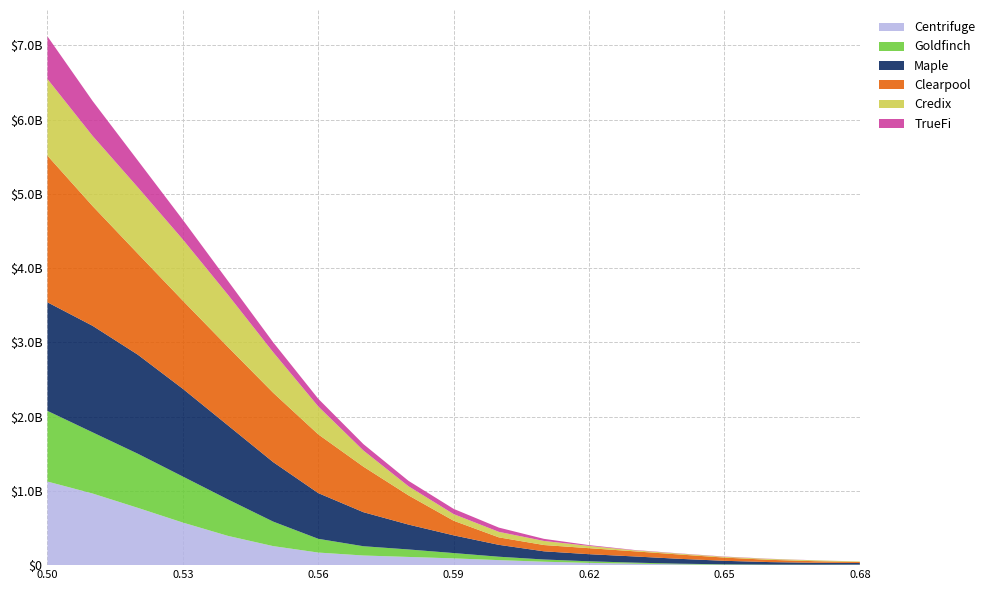

Reading left to right, what are all the values shown in this chart?

col_4: 0=4.8	1=2.8	2=2.7	3=5.0	4=10.9	5=19.6	6=30.2	7=46.0	8=67.6	9=91.1	10=110.4	11=129.8	12=169.5	13=256.4	14=393.9	15=573.2	16=772.1	17=964.8	18=1126.0
col_5: 0=2.3	1=3.3	2=4.5	3=5.9	4=8.6	5=14.3	6=21.6	7=30.0	8=45.9	9=71.7	10=100.8	11=125.0	12=185.2	13=330.4	14=490.9	15=620.3	16=729.2	17=824.0	18=951.8
col_6: 0=21.4	1=26.0	2=33.8	3=47.3	4=65.7	5=83.4	6=95.7	7=110.2	8=160.0	9=238.5	10=334.9	11=458.3	12=615.7	13=801.4	14=996.8	15=1181.3	16=1334.2	17=1434.9	18=1462.7
col_7: 0=14.0	1=21.2	2=30.4	3=43.4	4=58.3	5=69.2	6=81.0	7=84.7	8=100.9	9=196.6	10=393.3	11=613.4	12=791.0	13=934.3	14=1056.0	15=1187.2	16=1361.7	17=1613.0	18=1975.0
col_8: 0=6.4	1=11.3	2=11.7	3=10.3	4=11.4	5=13.0	6=30.8	7=54.9	8=74.2	9=89.4	10=122.7	11=217.5	12=376.0	13=546.2	14=703.6	15=824.3	16=893.5	17=945.3	18=1032.4
col_9: 0=0.0	1=1.0	2=2.7	3=3.6	4=3.3	5=5.0	6=10.5	7=28.3	8=57.2	9=70.6	10=72.9	11=86.2	12=103.6	13=133.7	14=186.3	15=264.5	16=361.3	17=470.1	18=574.0